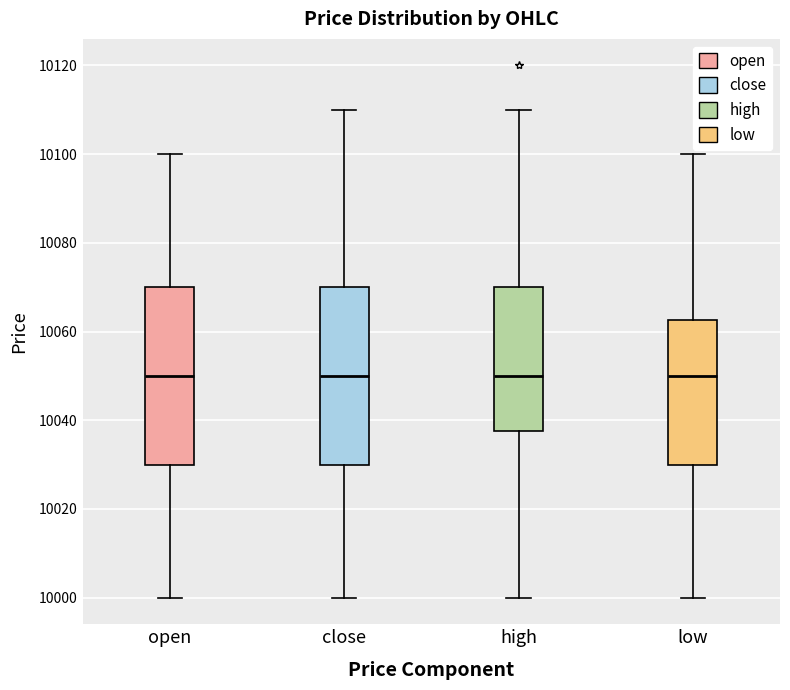

Where is the upper edge of the box for high on the y-axis? The values are not printed on the chart, so give them approximately, as read against the axis.

10070